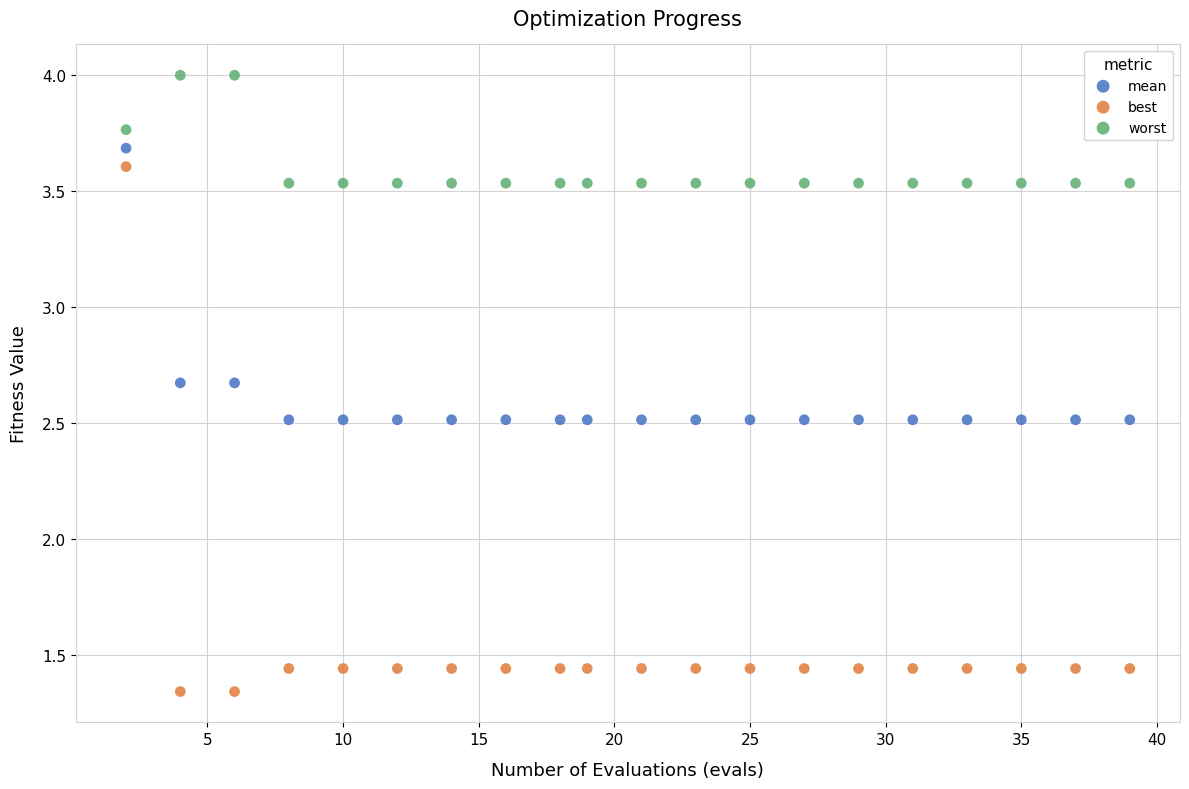

Which series reaches the minimum Y coordinate?

best